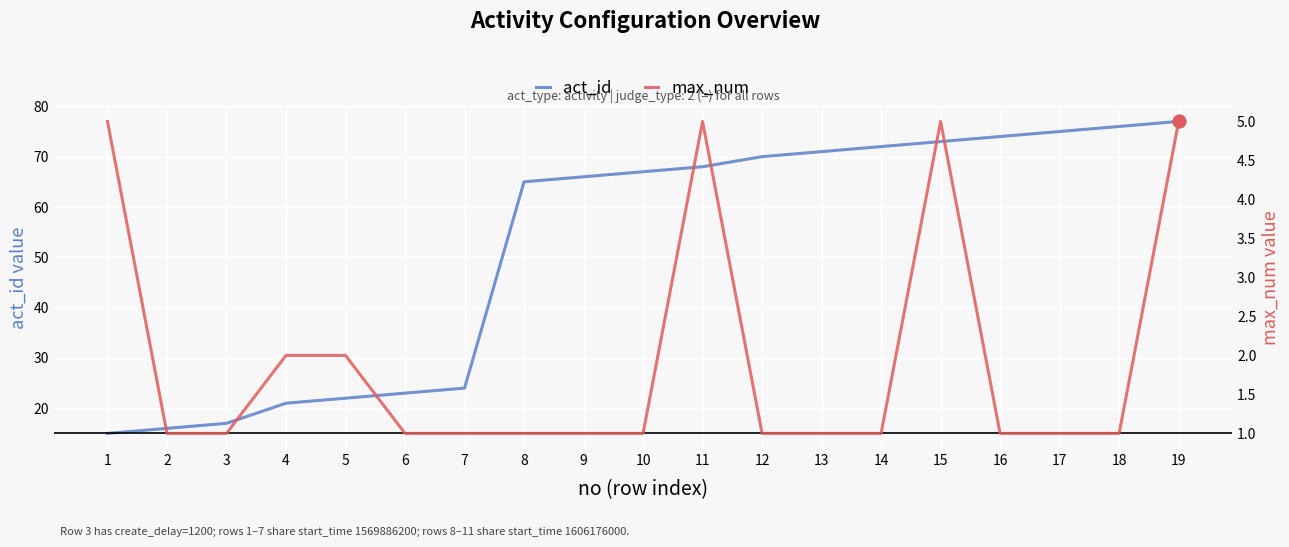

Reading left to right, what are all the values shown in this chart?

act_id: 15	16	17	21	22	23	24	65	66	67	68	70	71	72	73	74	75	76	77
max_num: 5	1	1	2	2	1	1	1	1	1	5	1	1	1	5	1	1	1	5